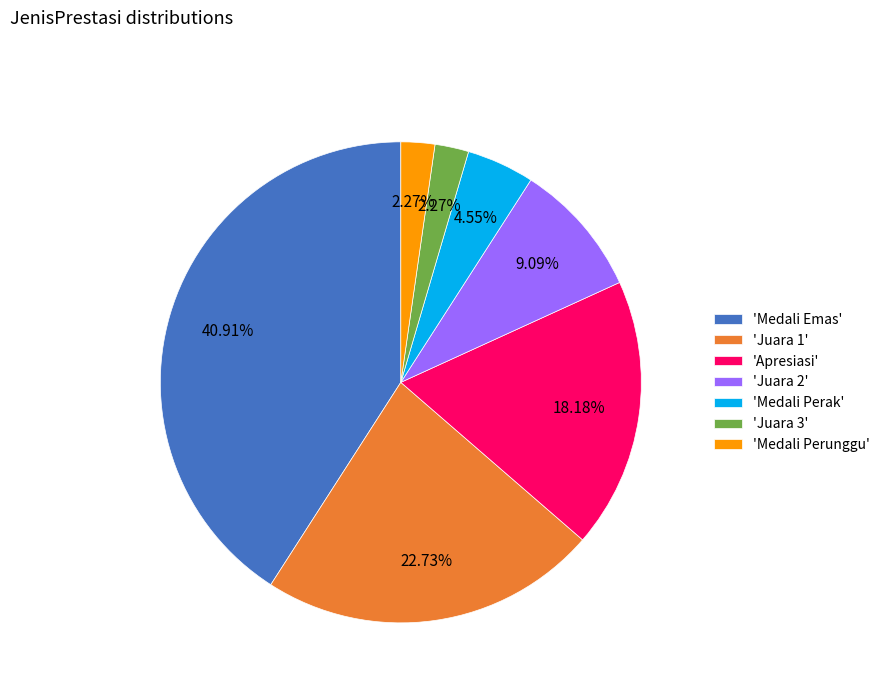

Count the number of slices in the pie.

7